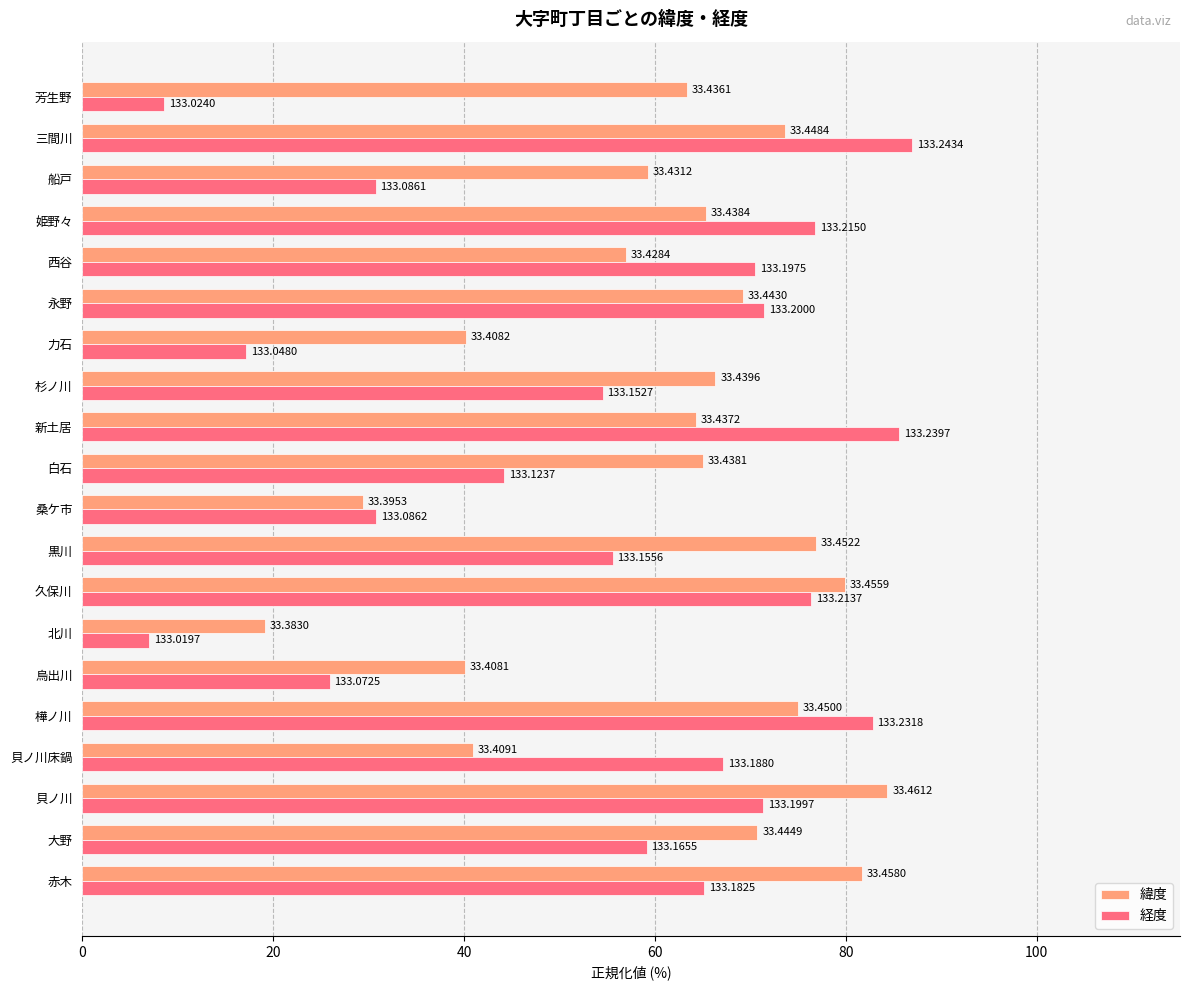

Which series has the largest range (max minus min)?

経度